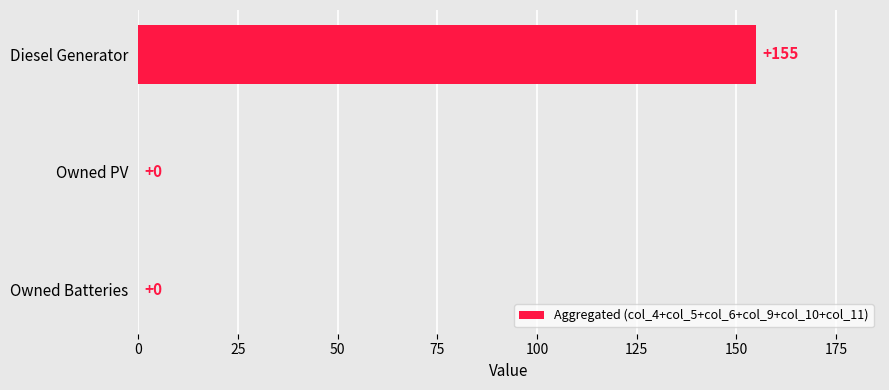

How many values are between 0 and 155?

3